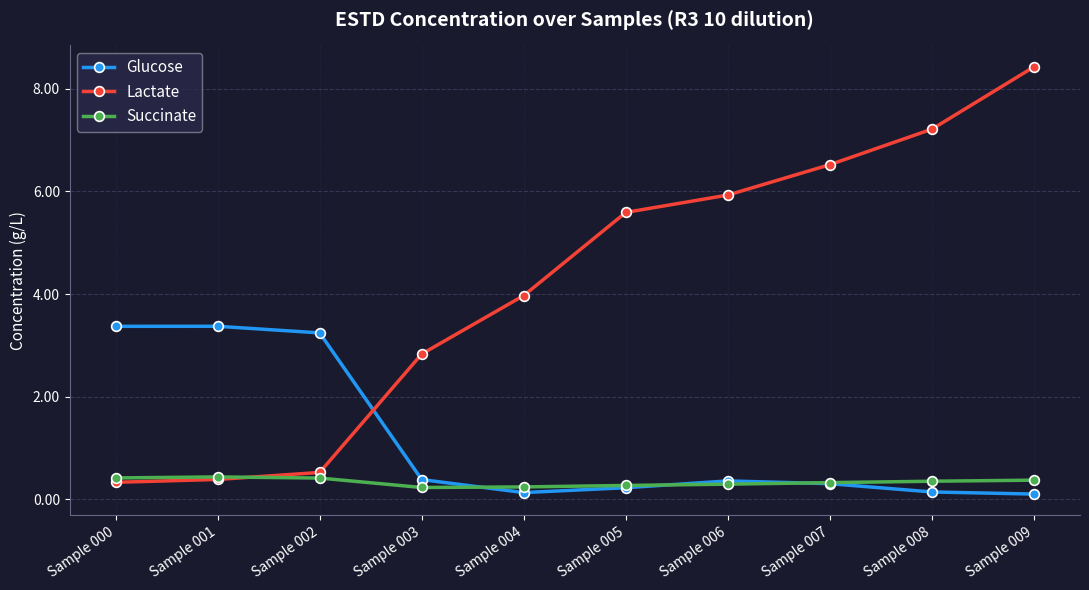

What is the difference between the Lactate values at Sample 003 and Sample 005?

2.8